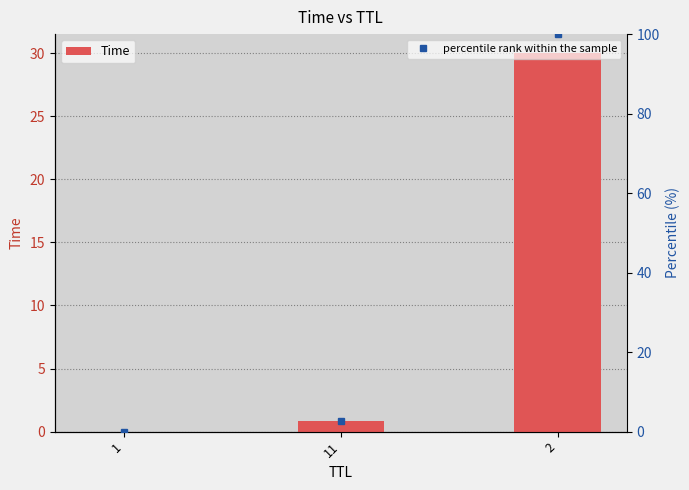

What is the difference between the Time values at 11 and 1?

0.8